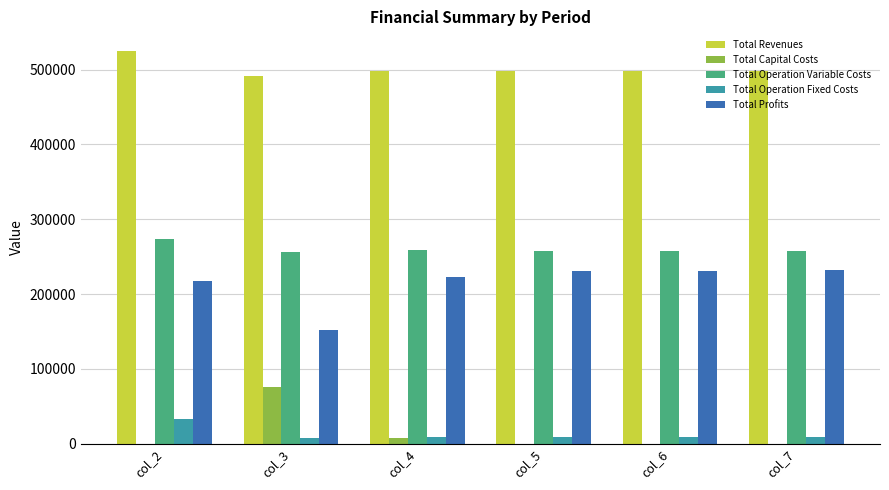

What is the sum of the Total Operation Variable Costs values at col_5 and col_4?

516798.3